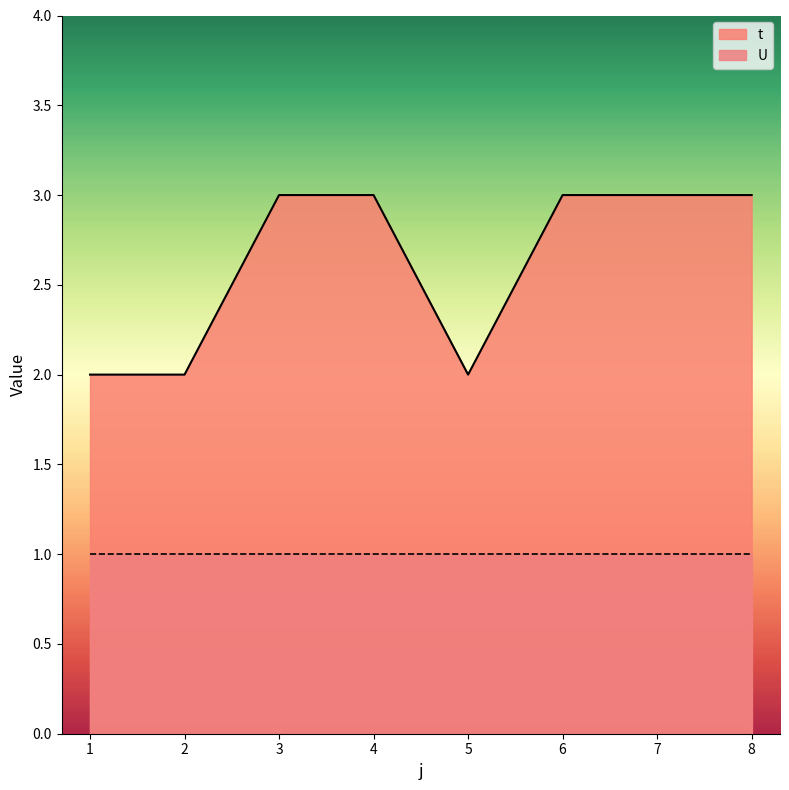

What is the average value?

3